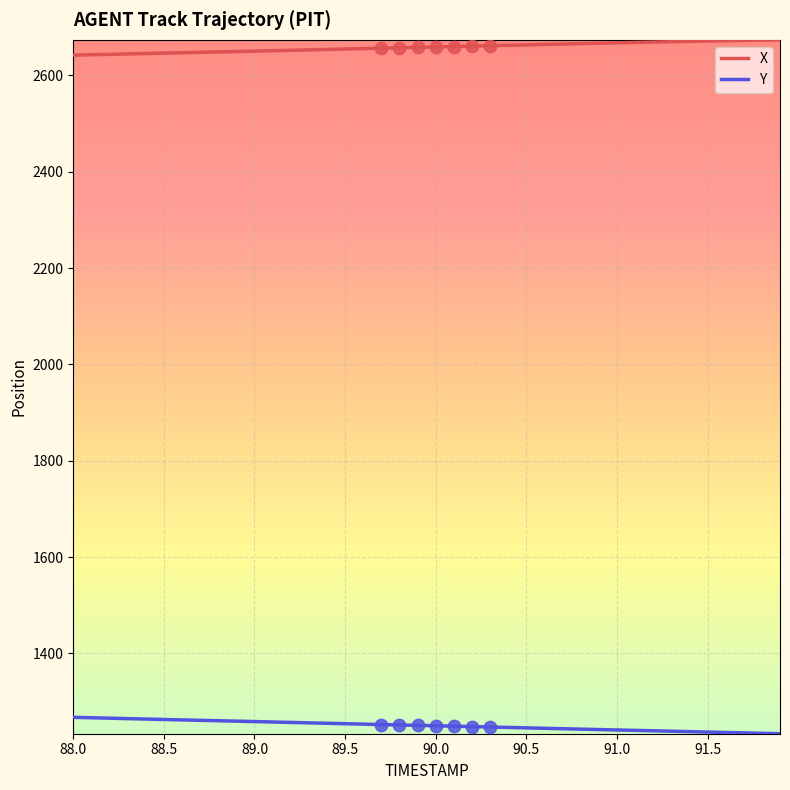

What are all the series names shown in the legend?

X, Y